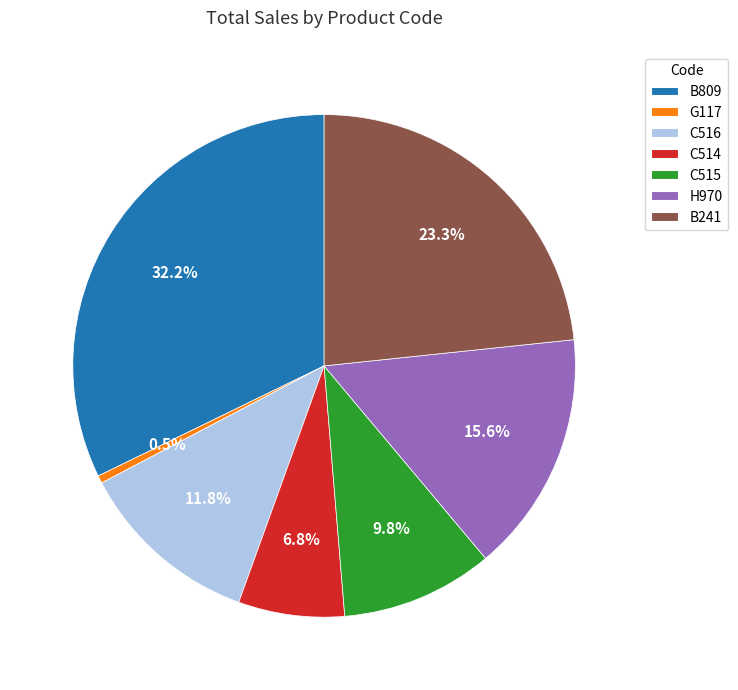

How many slices are in this pie chart?

7